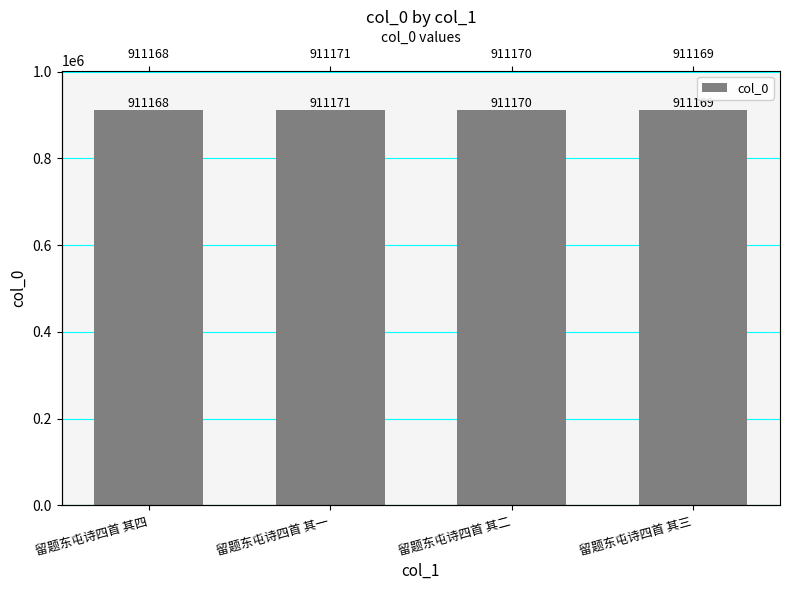

At which category does the chart reach its peak across all series?

留题东屯诗四首 其一